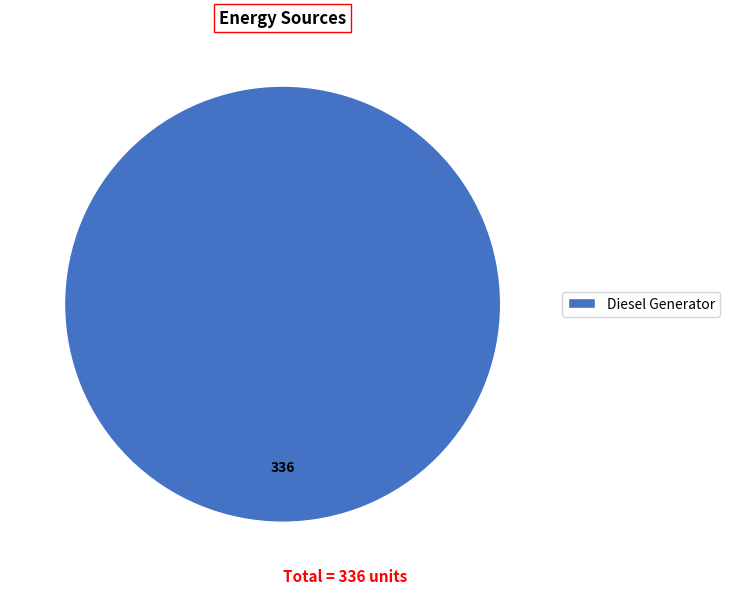

Is it true that Diesel Generator is 100% of the pie?

True